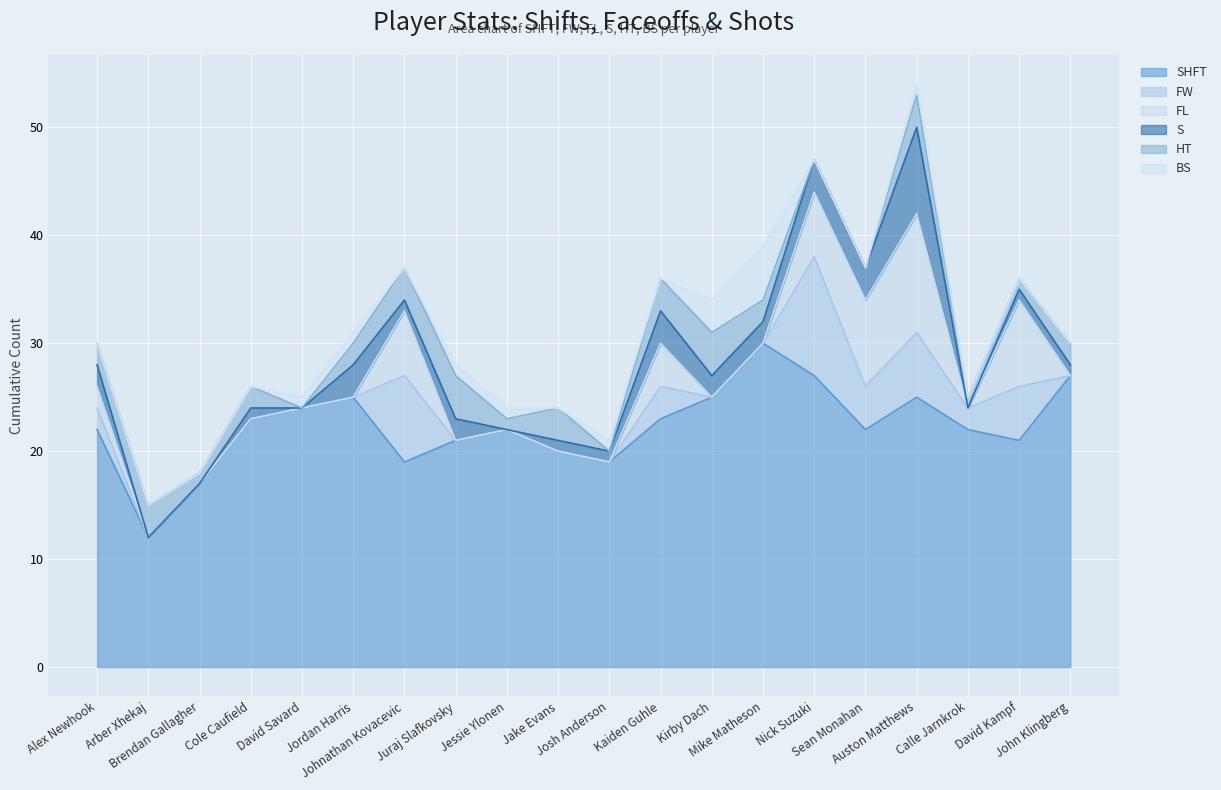

At Juraj Slafkovsky, list the series in order from smallest to largest.

FW, FL, BS, S, HT, SHFT